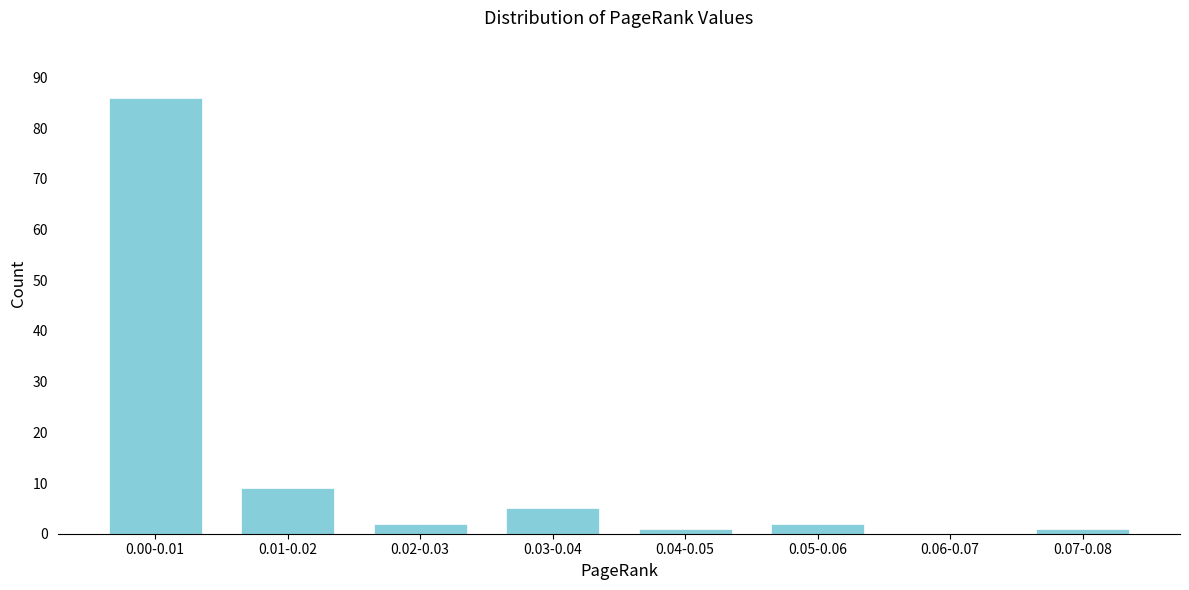

Reading left to right, extract all data points from this chart.

0.00-0.01=86	0.01-0.02=9	0.02-0.03=2	0.03-0.04=5	0.04-0.05=1	0.05-0.06=2	0.06-0.07=0	0.07-0.08=1